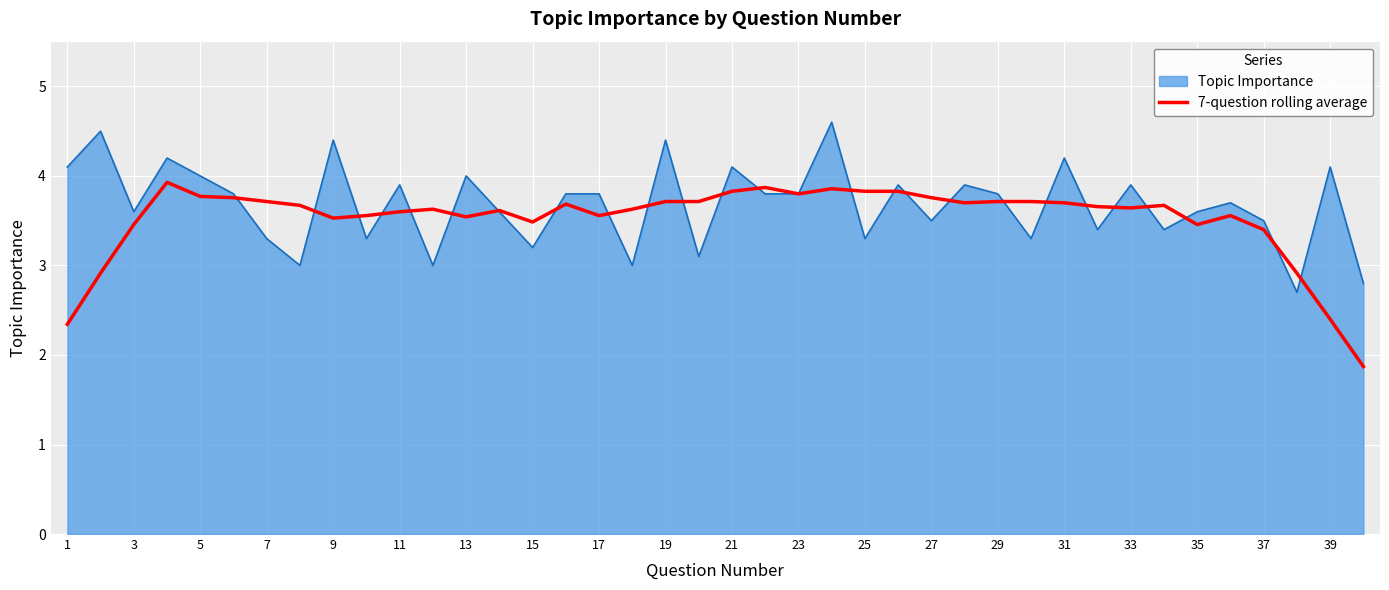

Rank the series by their maximum value, from lowest to highest.

7-question rolling average, Topic Importance